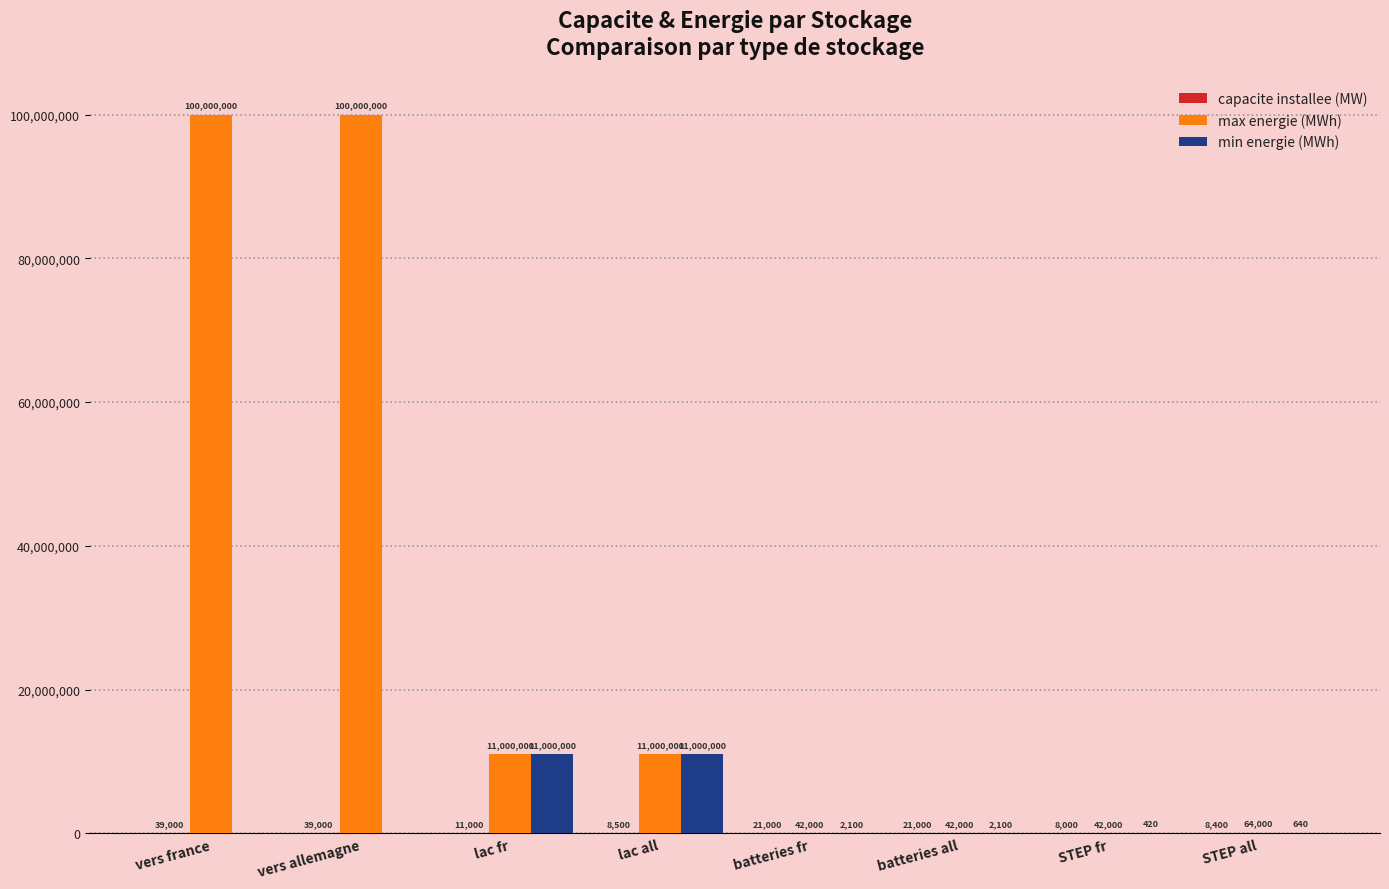

Are the bars horizontal?

No